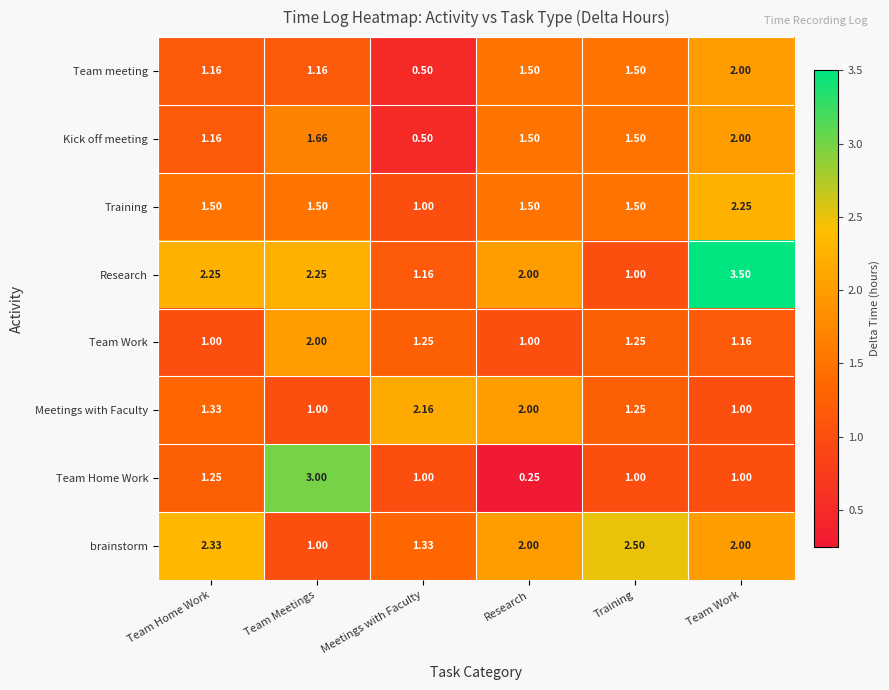

Where is Training nearest to the value 1?

Meetings with Faculty